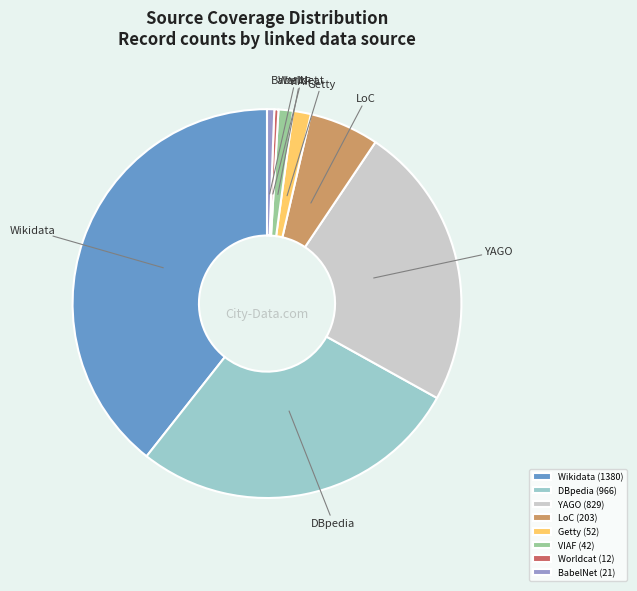

What is the largest slice in the pie chart?

Wikidata